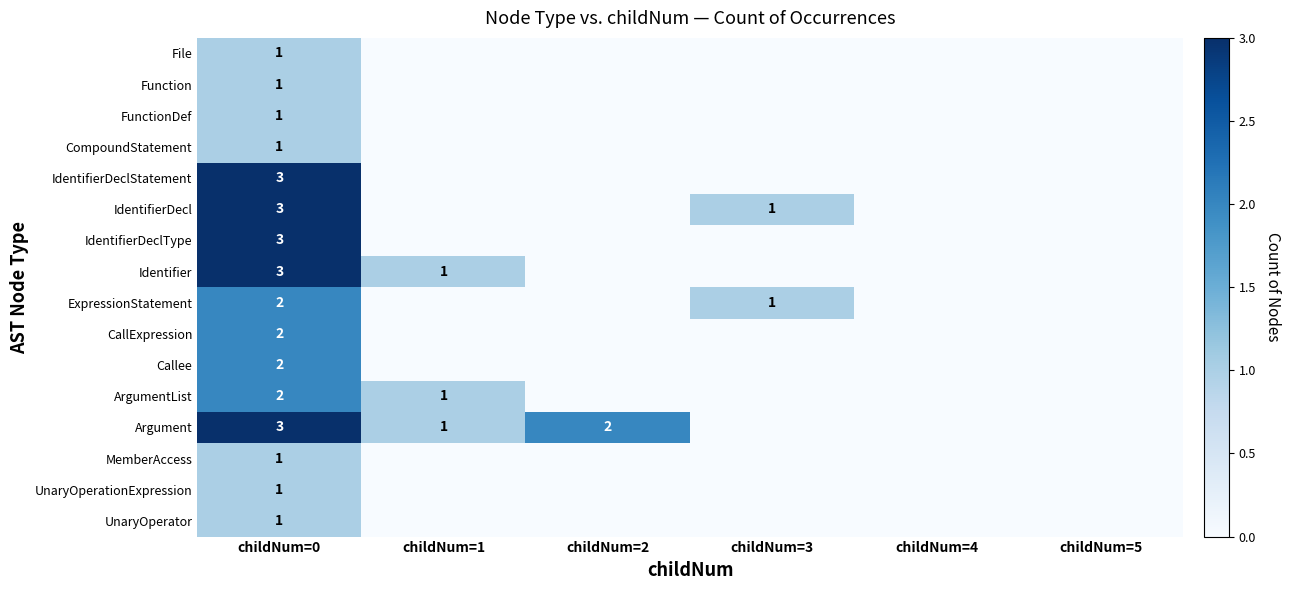

True or false: Argument has a value of 3 at childNum=0.

True